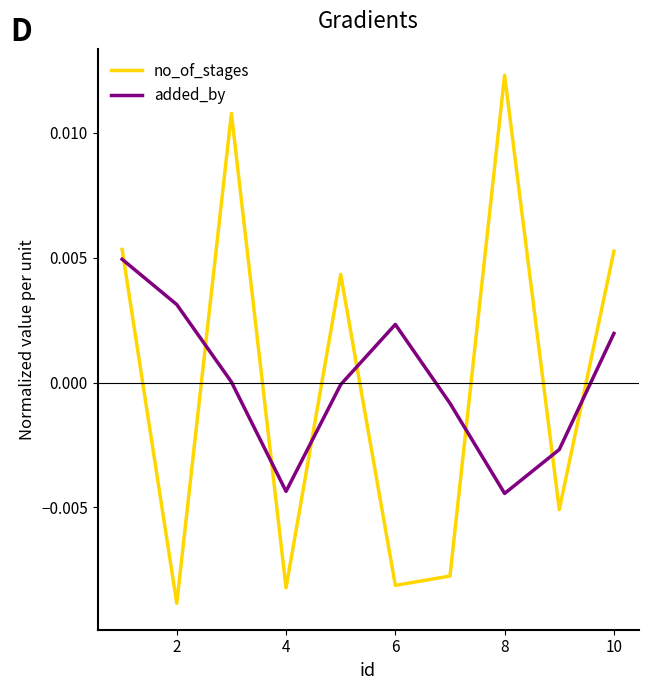

Which series has the largest range (max minus min)?

no_of_stages